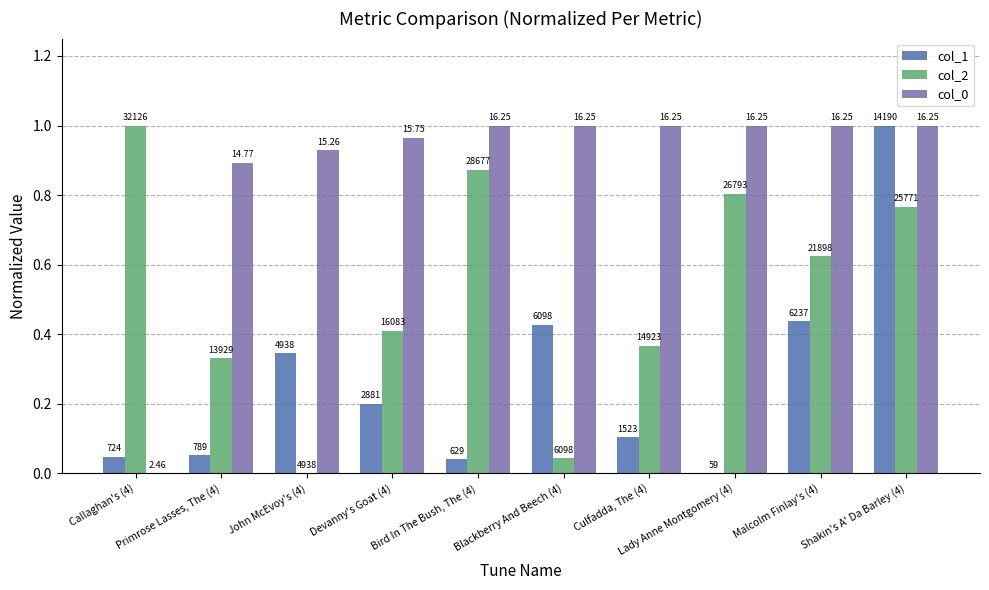

What is the label of the 6th bar from the right?

Bird In The Bush, The (4)